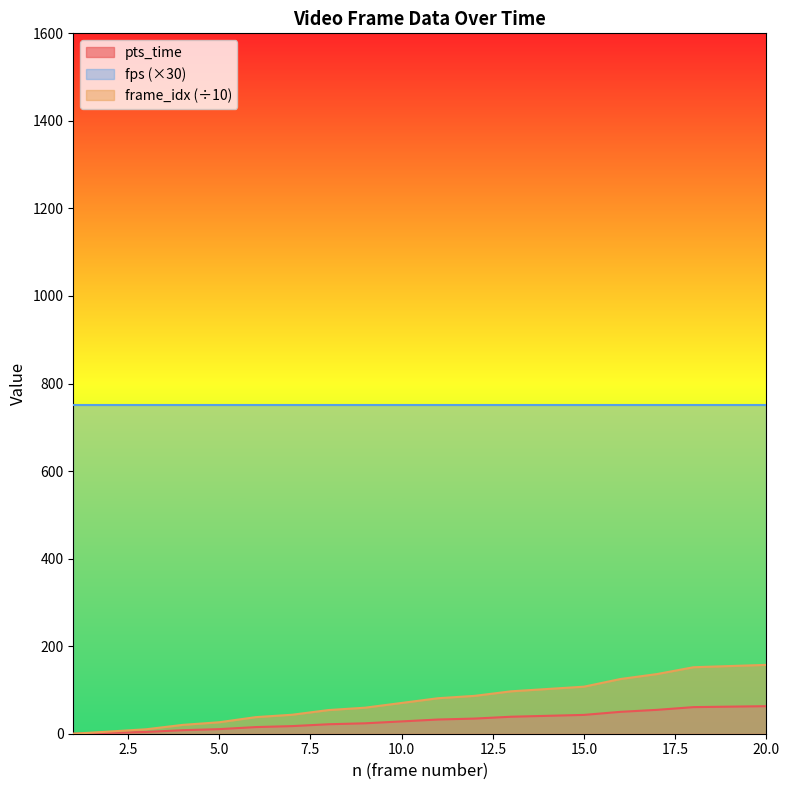

Which series has the largest total across all categories?

fps (×30)